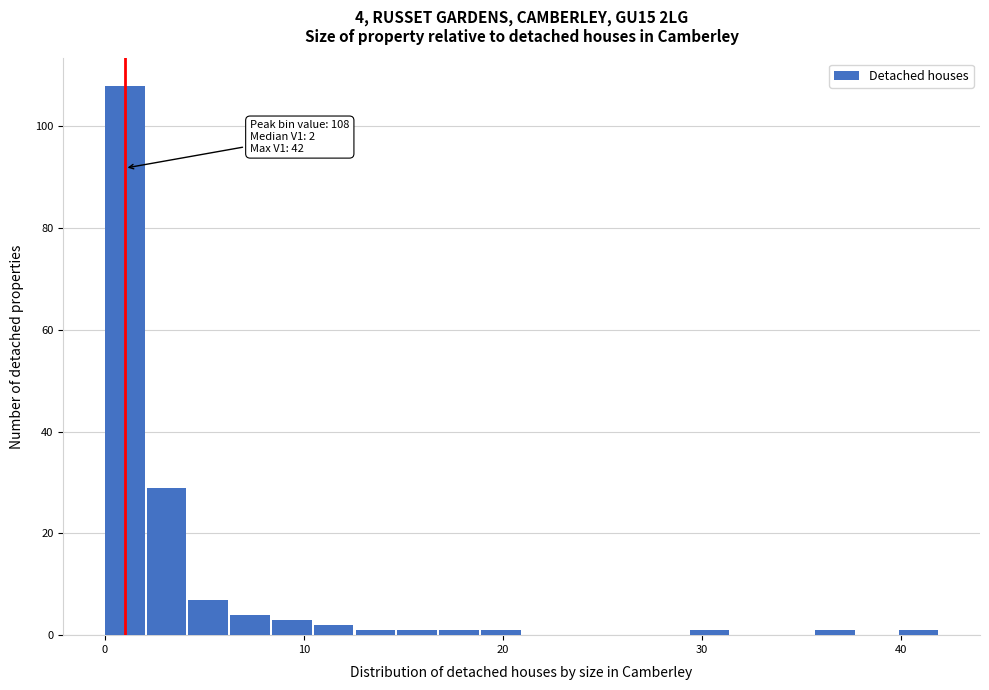

Around what value on the x-axis is the tallest bar? Give the approximate position of its centre, as read against the axis.

1